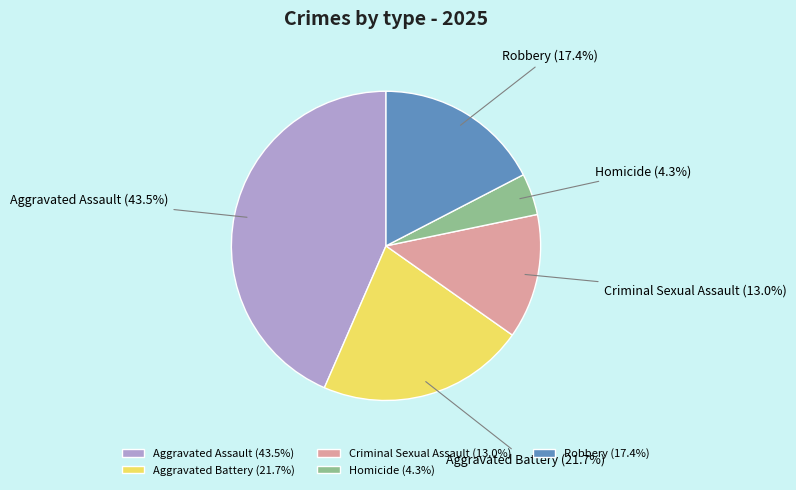

Rank the categories by value from highest to lowest.

Aggravated Assault, Aggravated Battery, Robbery, Criminal Sexual Assault, Homicide